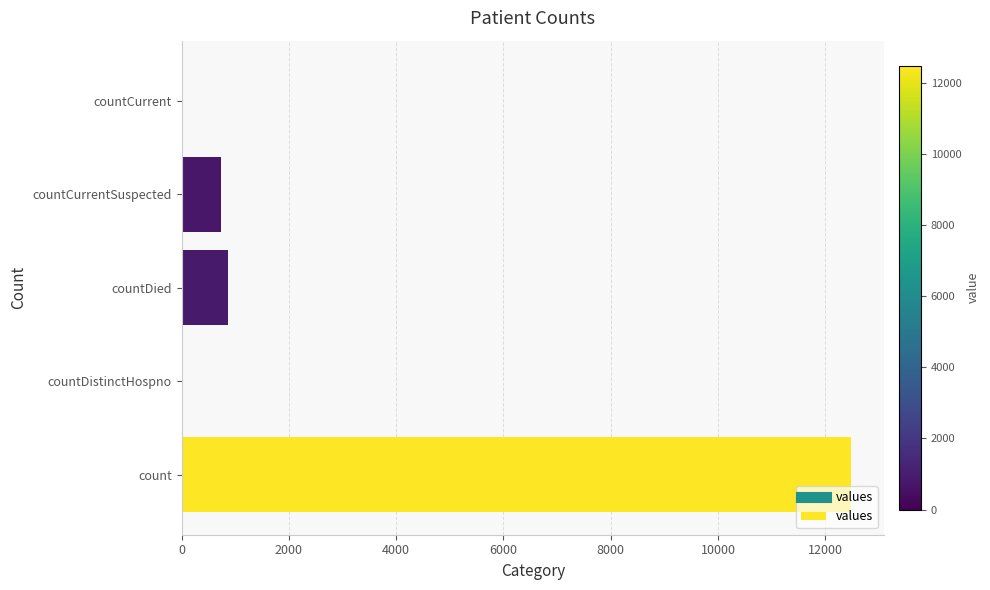

How many data points does each series have?

5